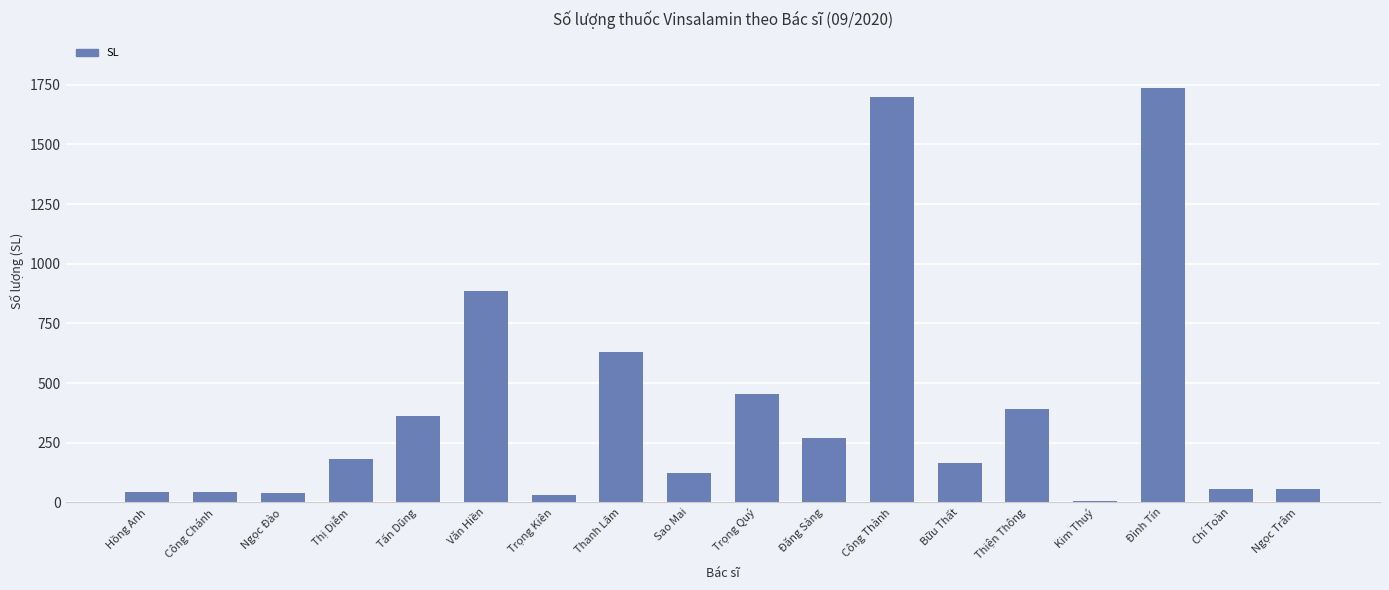

What is the change in value from Thanh Lãm to Sao Mai?

-506